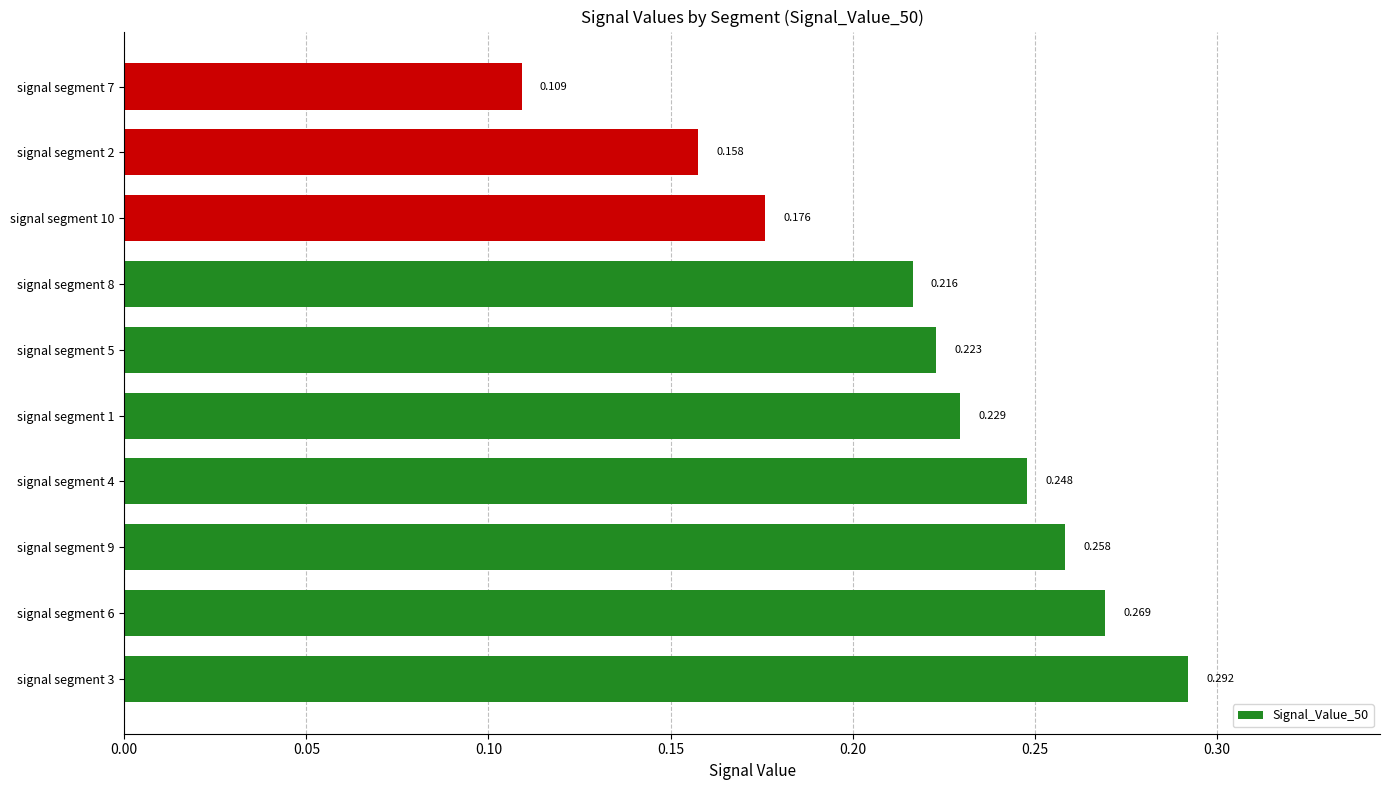

Count the values in the range 0 to 1.

10